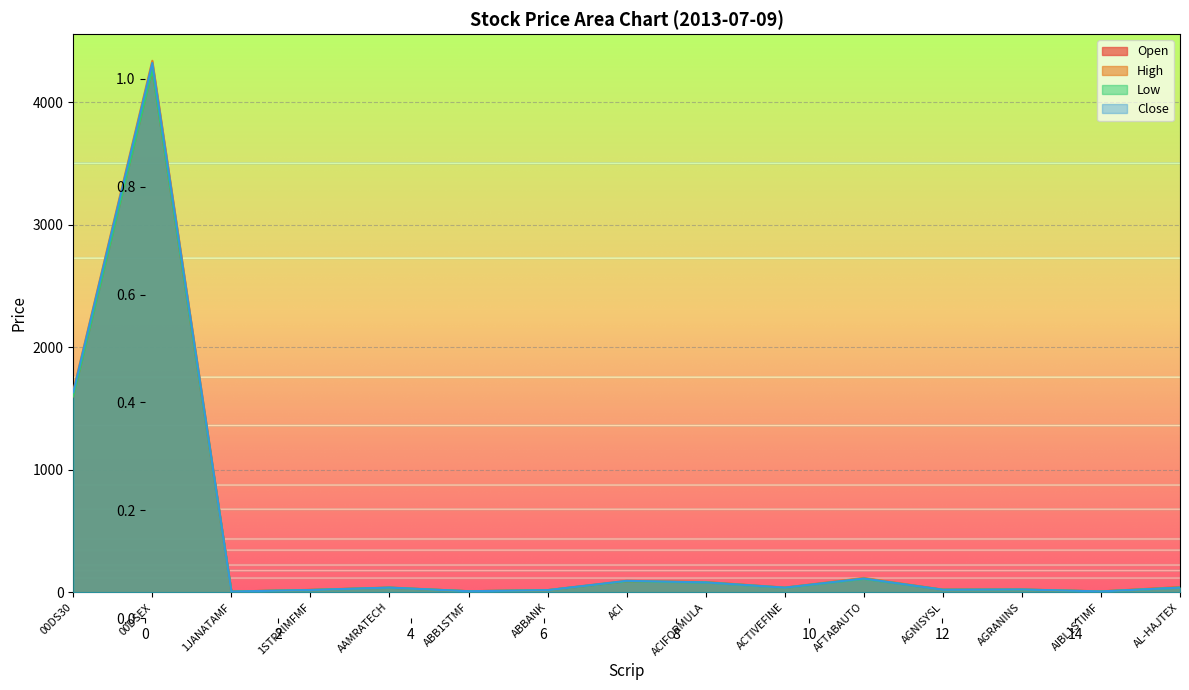

What position from the right is 00DSEX?

14